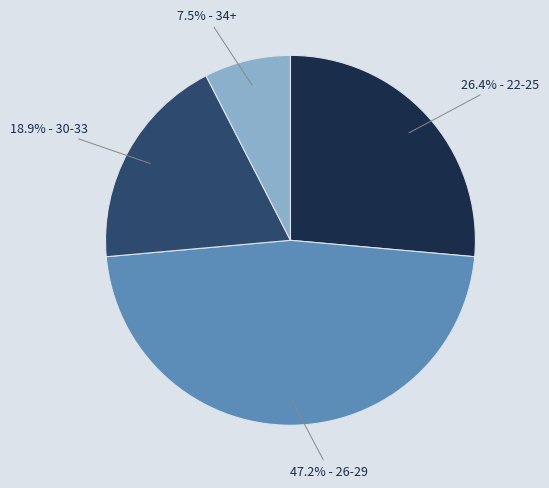

Which category has the smallest portion of the pie?

7.5% - 34+